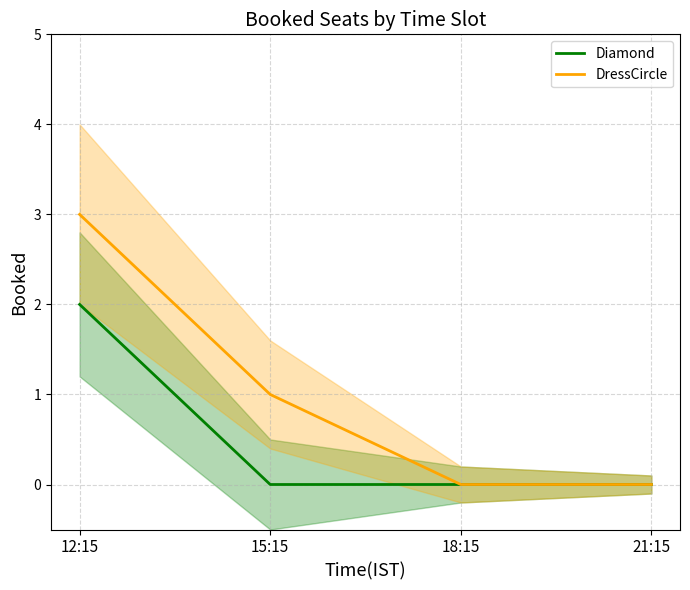

At which label does Diamond reach its peak?

12:15